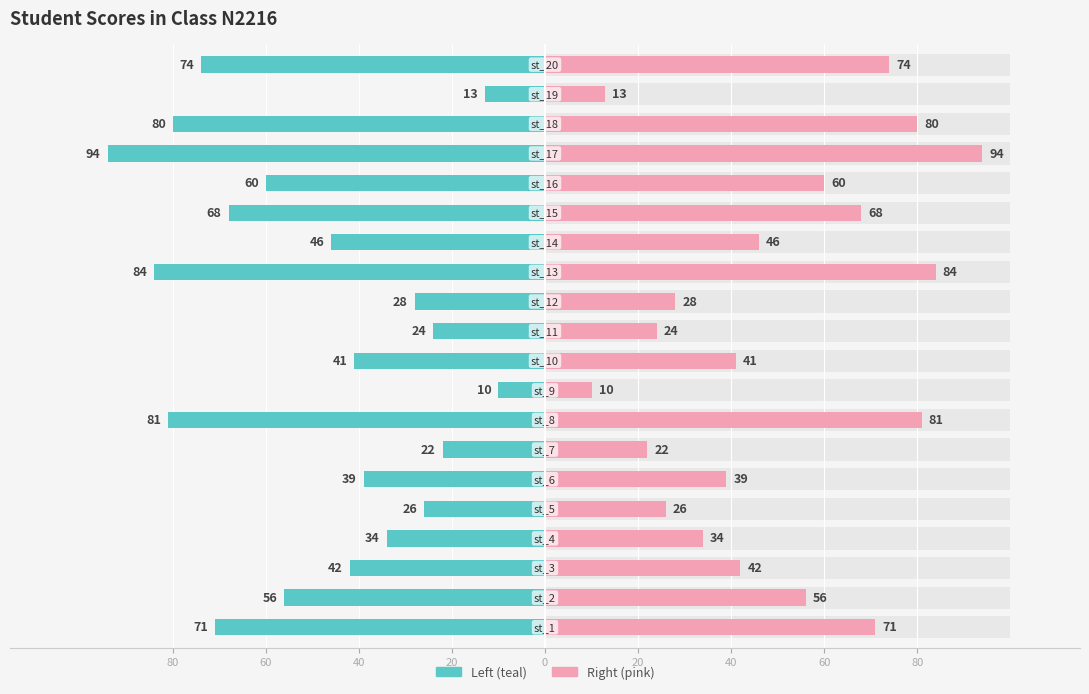

The chart shows a value of -9 at 20. True or false?

False